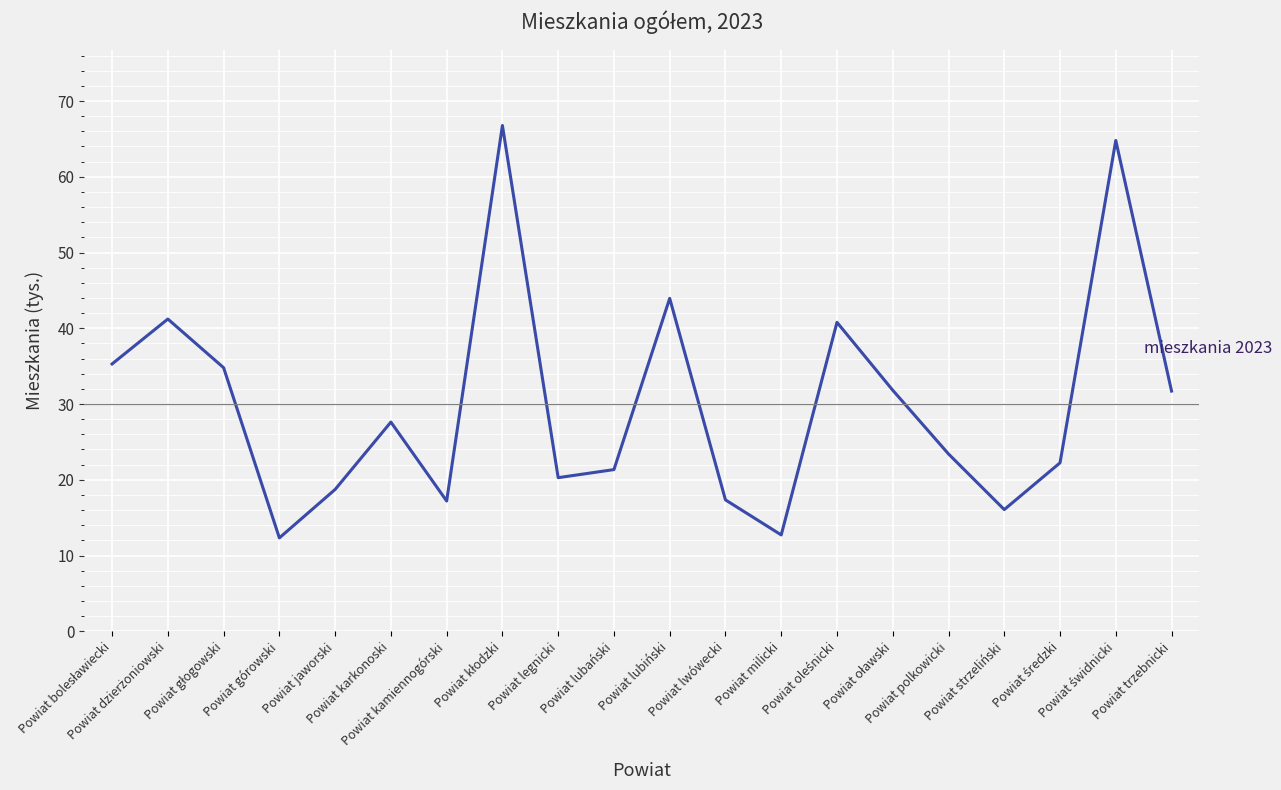

What is the maximum value shown in the chart?

66767